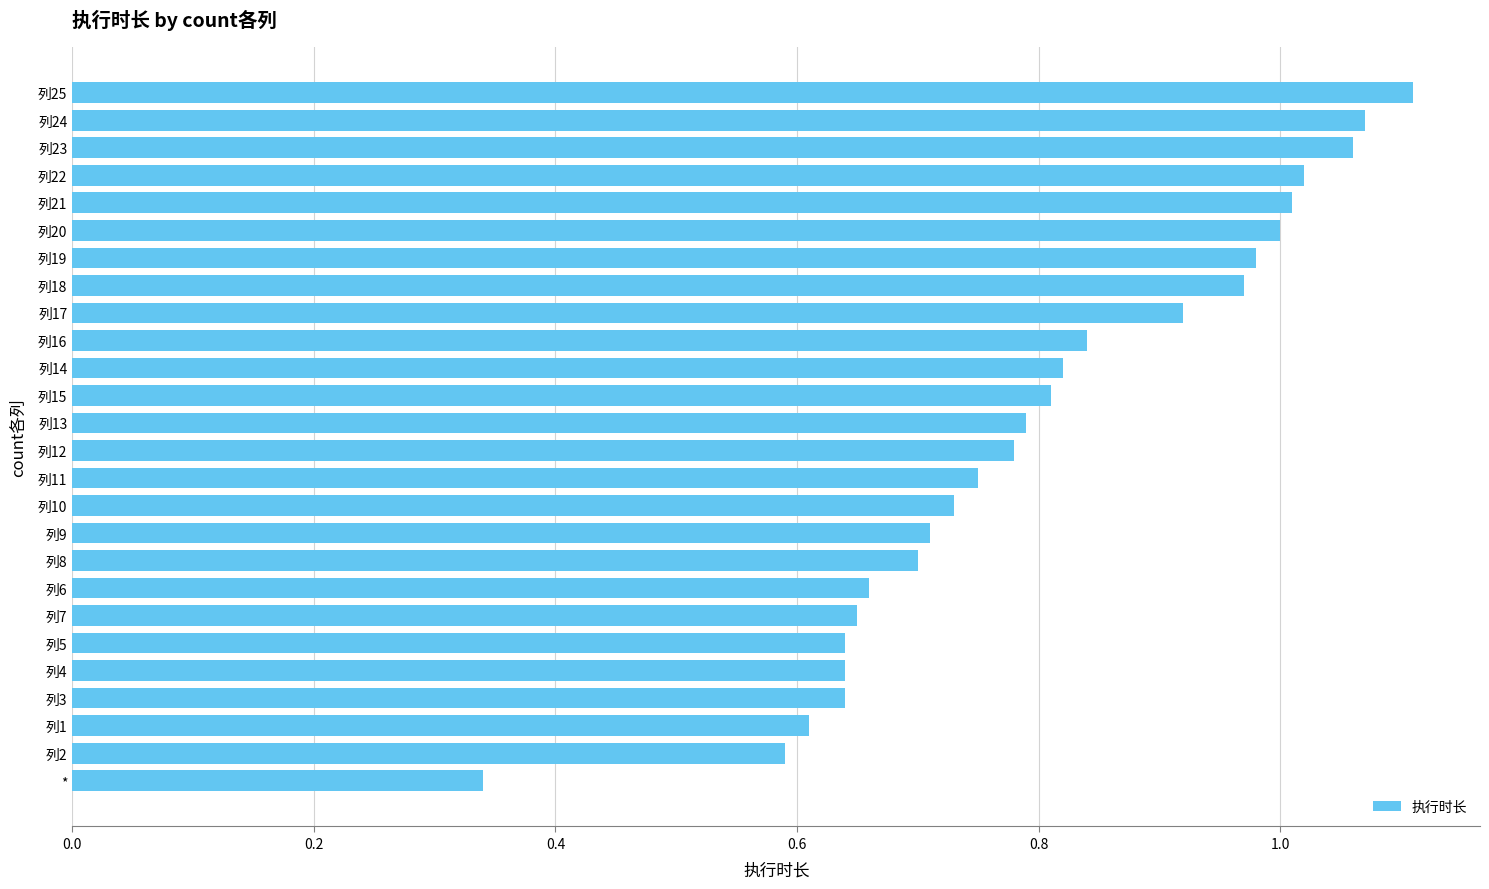

What is the change in value from 列4 to 列19?

+0.3